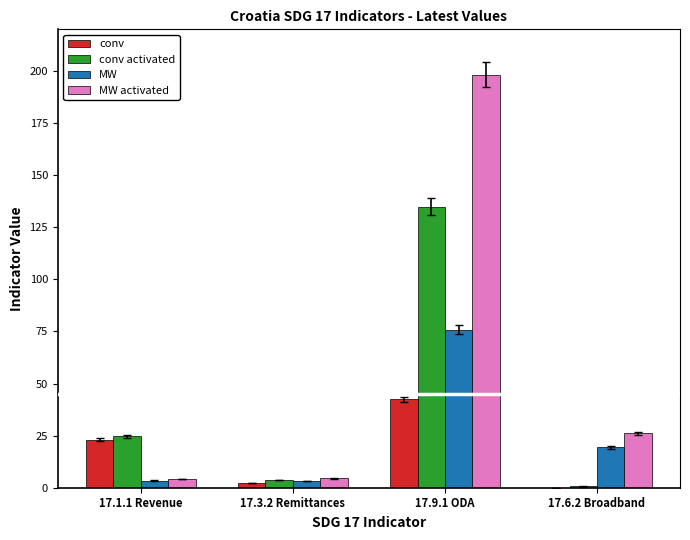

At which label does MW reach its peak?

17.9.1 ODA